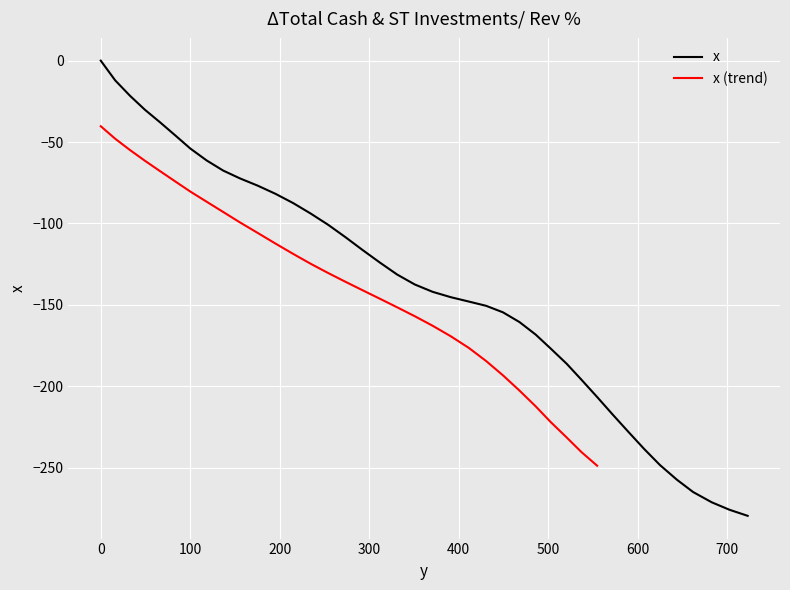

What is the difference between the maximum and minimum values?

279.6